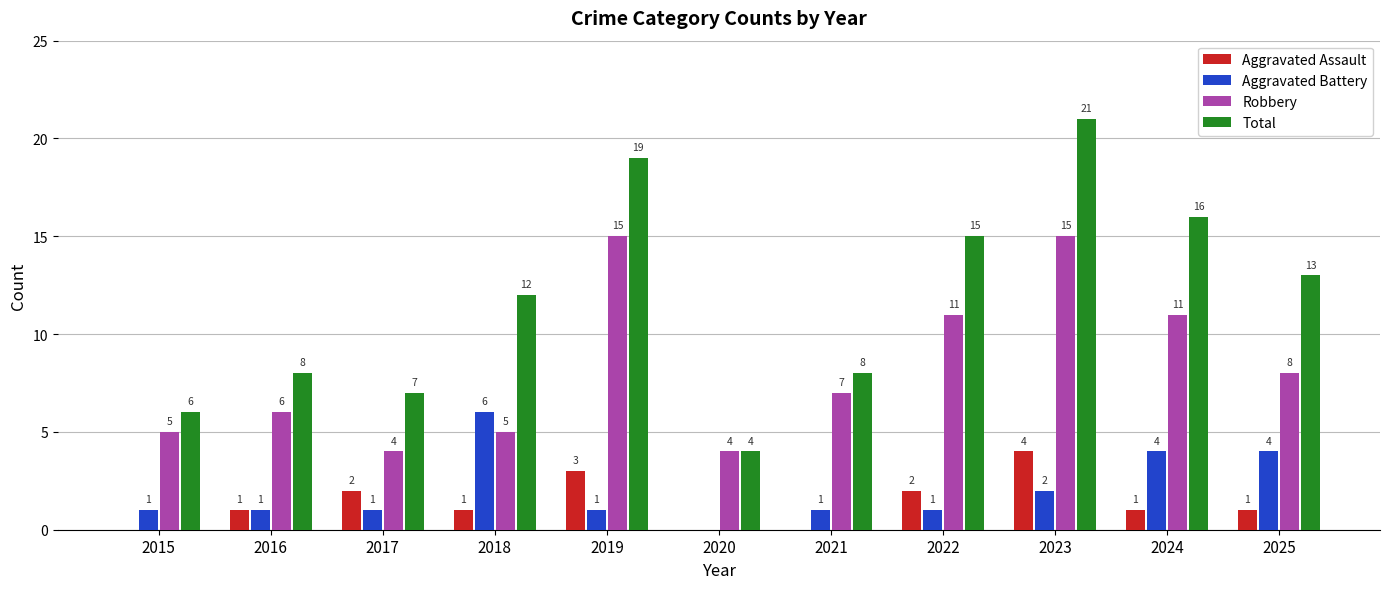

At which label does Total reach its peak?

2023